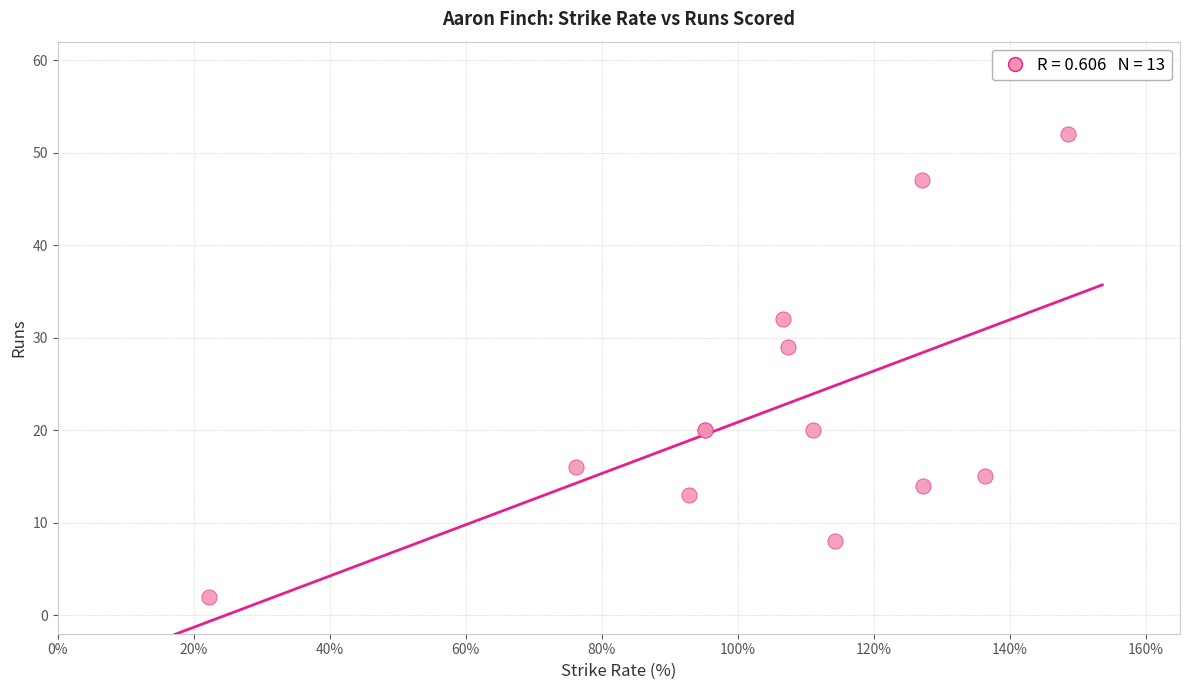

What Y value in the scatter plot is closest to 27?

29